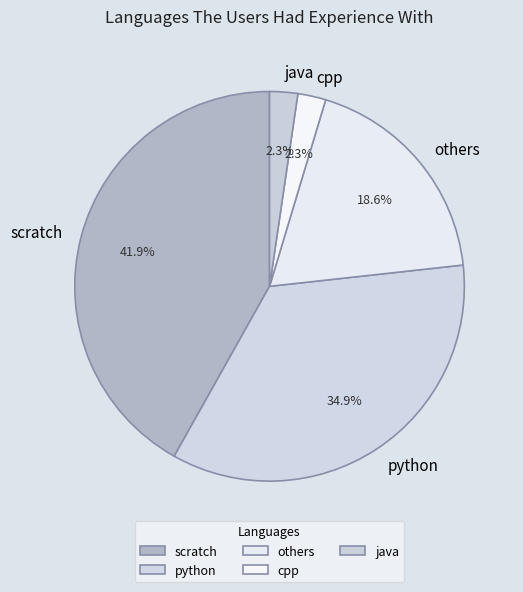

To the nearest percent, what is the combined percentage of others and java?

21%